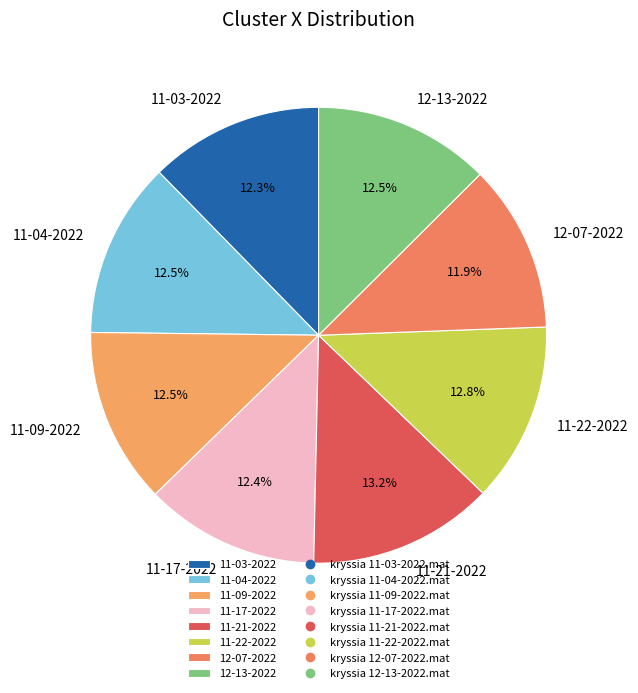

Count the number of slices in the pie.

8